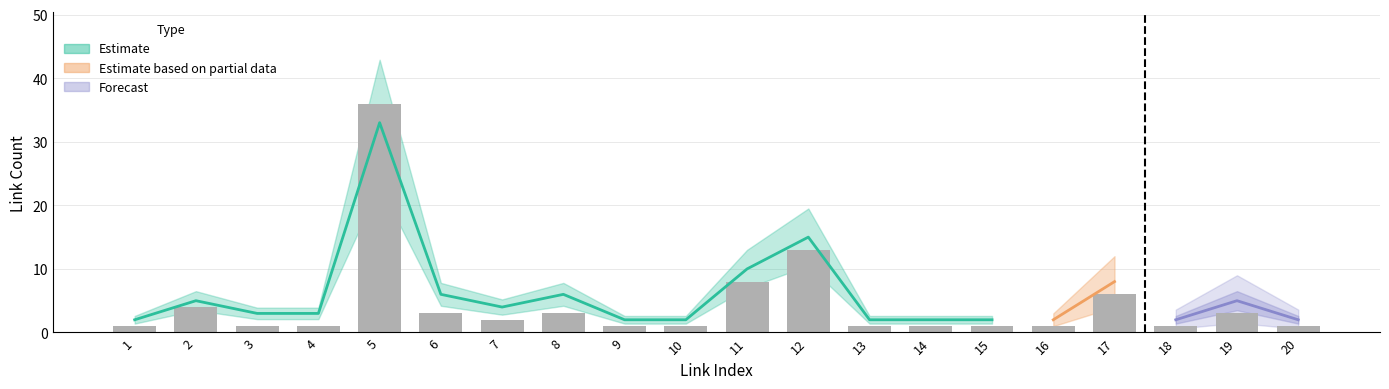

Which label corresponds to the smallest value in the chart?

1